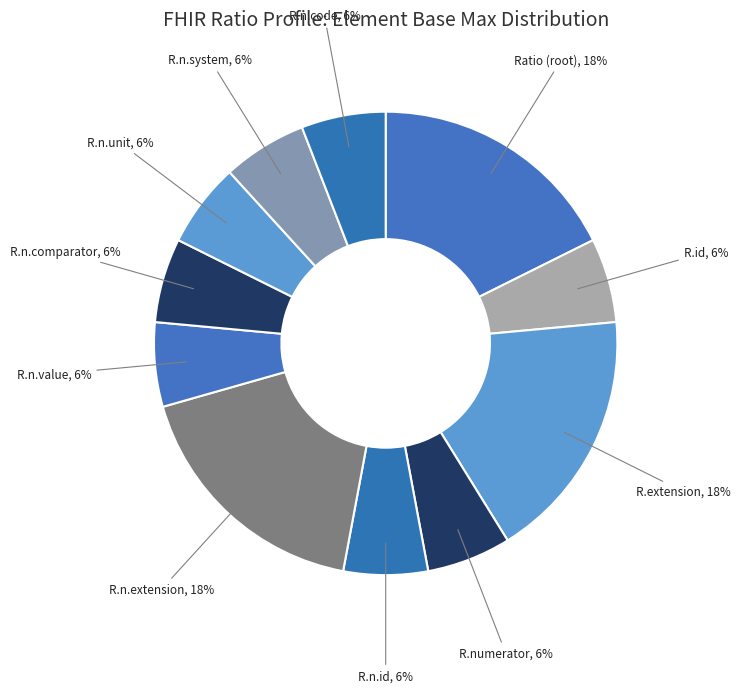

Count the number of slices in the pie.

11